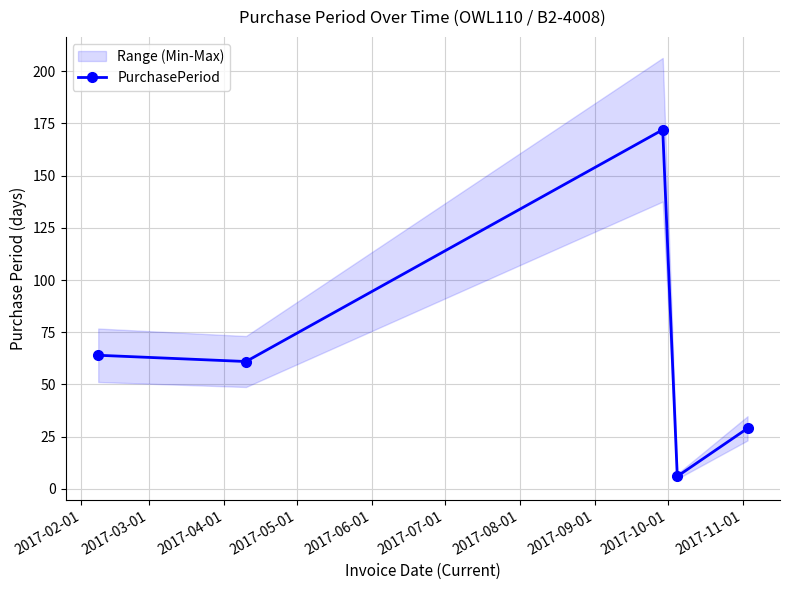

How many lines are shown in the chart?

1